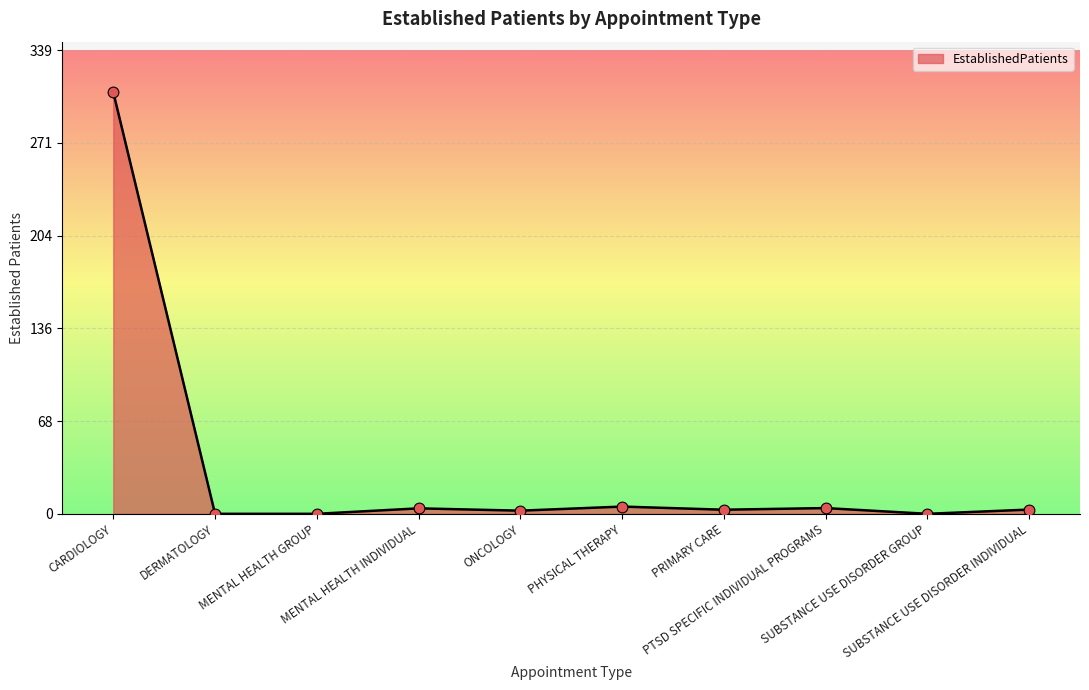

What is the ratio of the value at PTSD SPECIFIC INDIVIDUAL PROGRAMS to the value at ONCOLOGY?

1.8